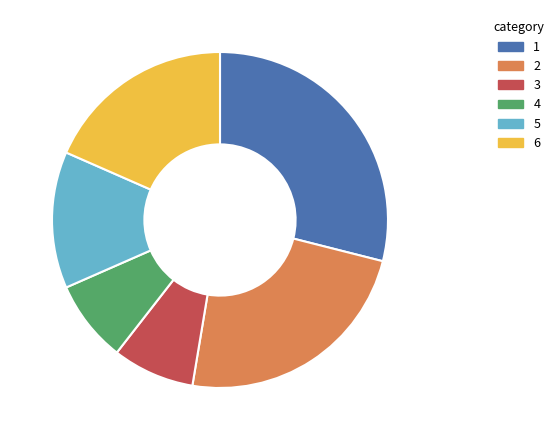

Combined, do 5 and 4 account for over 50%?

No